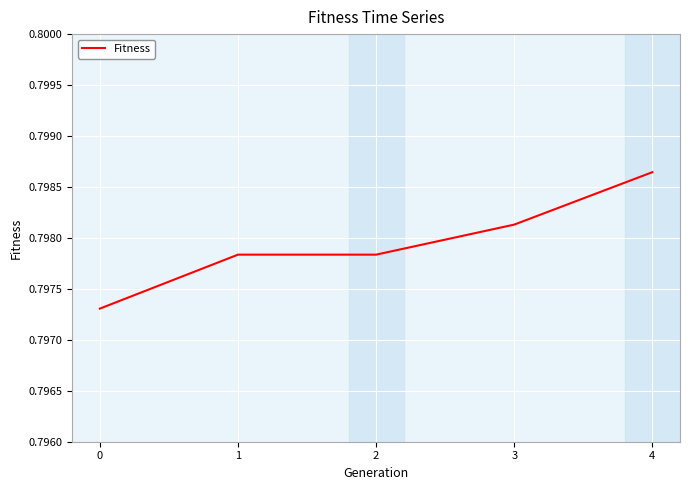

True or false: the data shows 0.5 at 2.

False